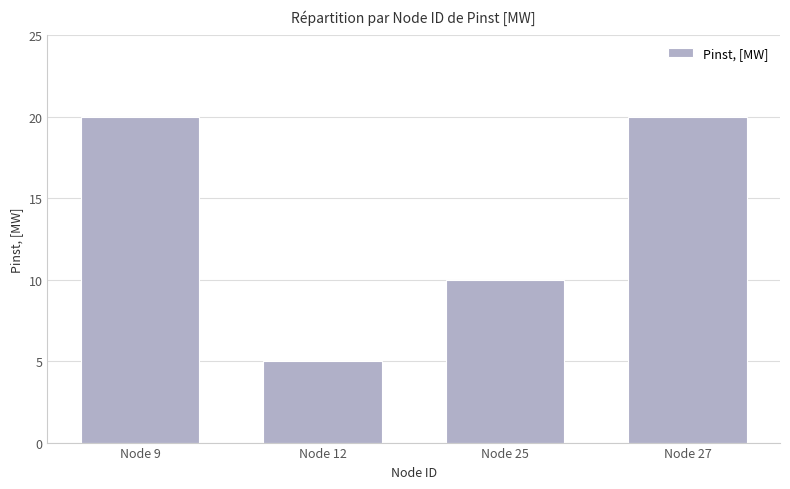

At which label is the value closest to 12?

Node 25